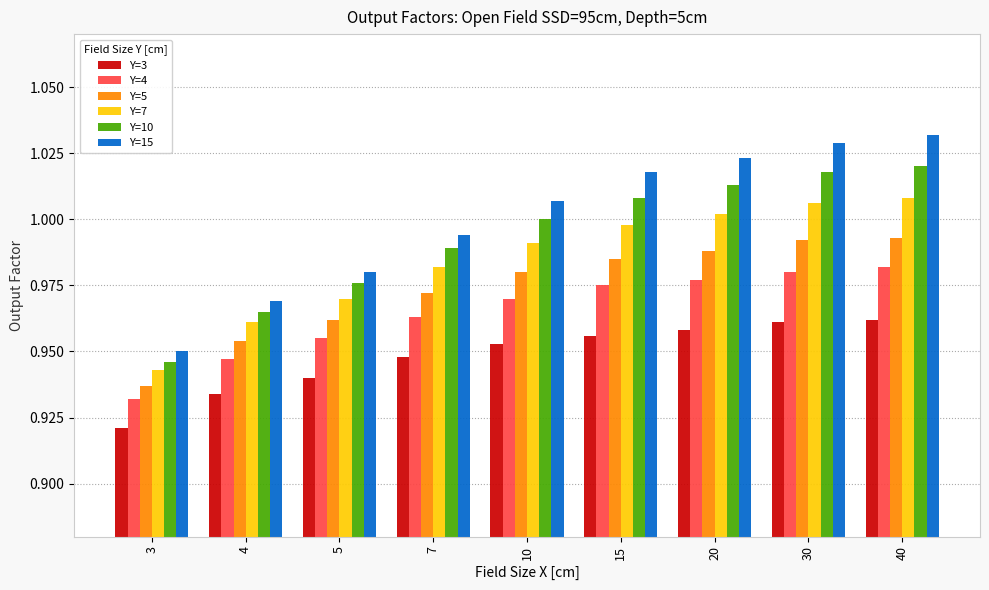

Which series changed the most between 3 and 10?

Y=15